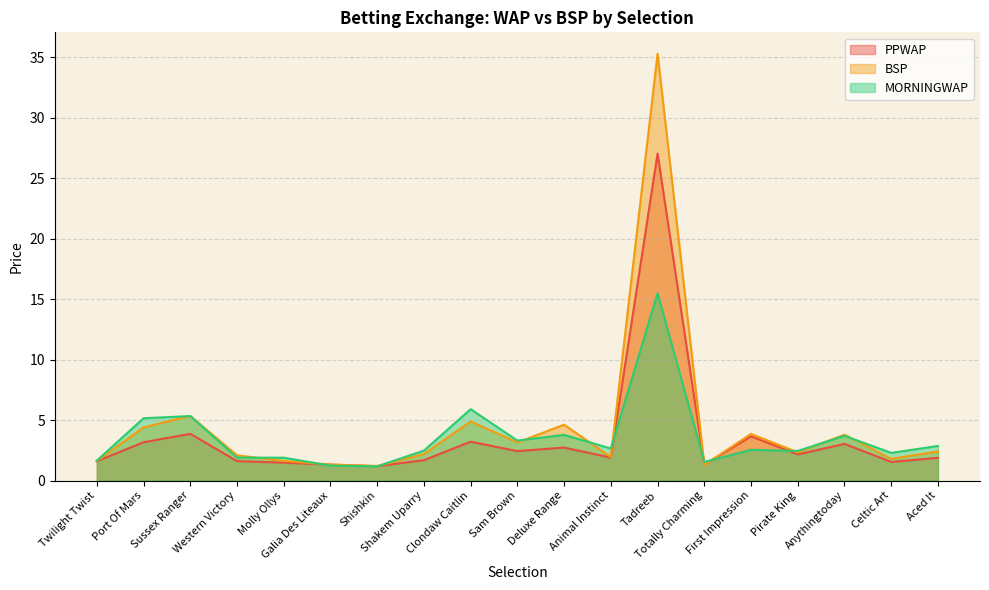

Which has a higher value, Sam Brown or Galia Des Liteaux?

Sam Brown